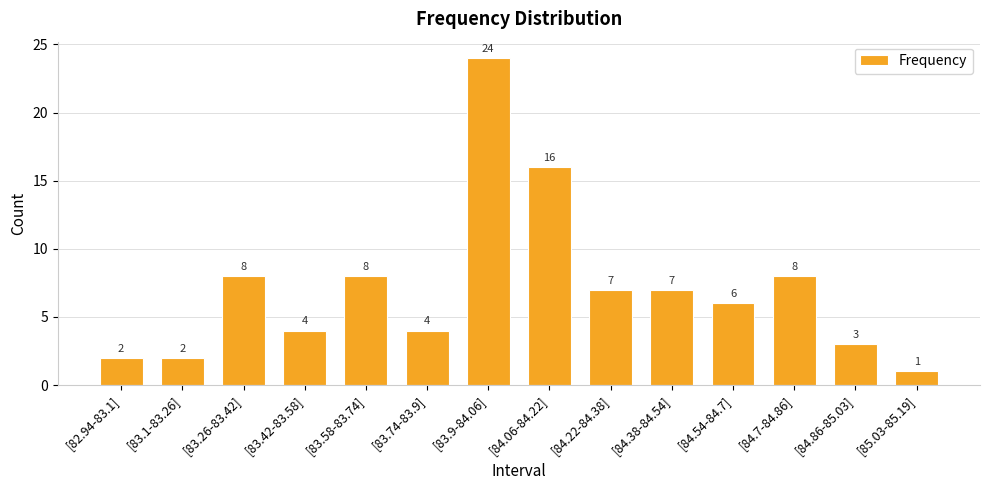

Count the number of data series in this chart.

1